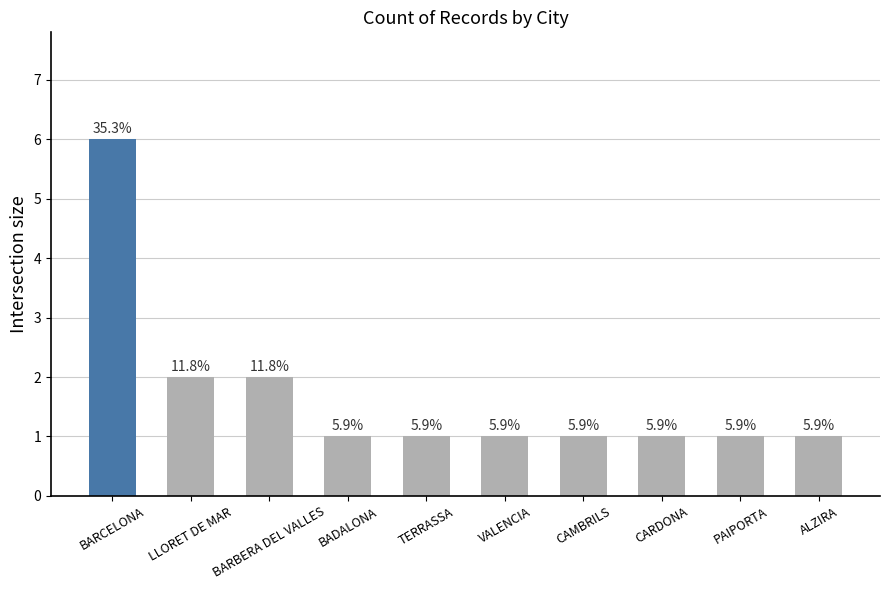

Read the value at TERRASSA.

1